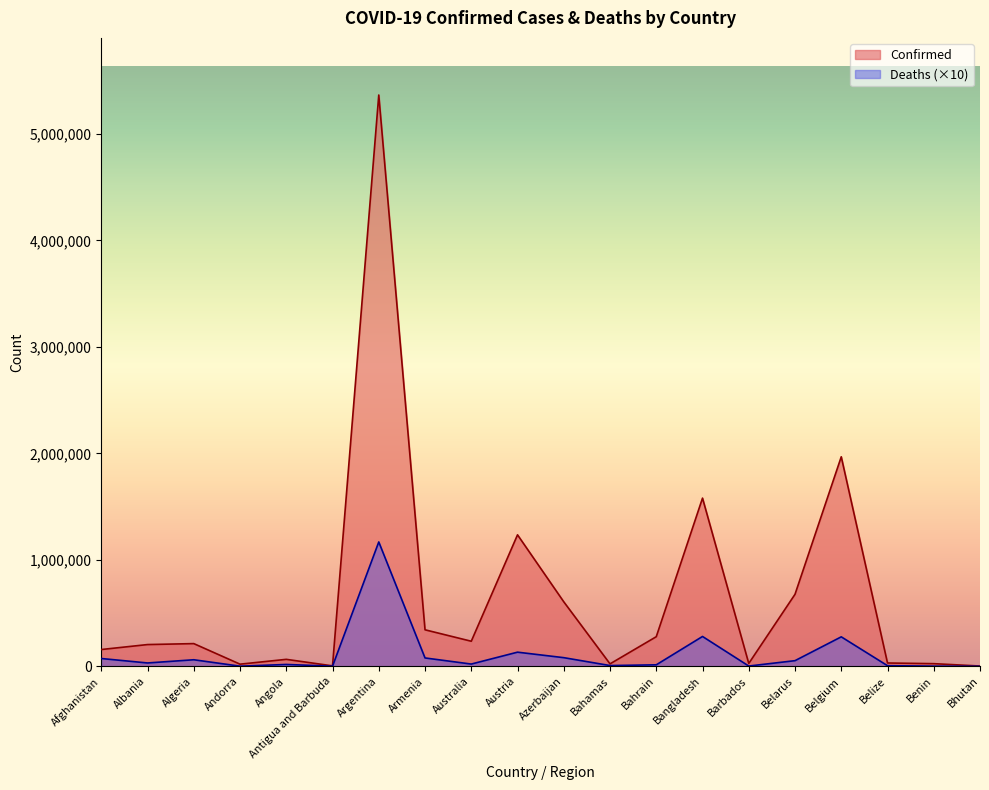

What is the value of the Confirmed point at the 4th from the left?

20136